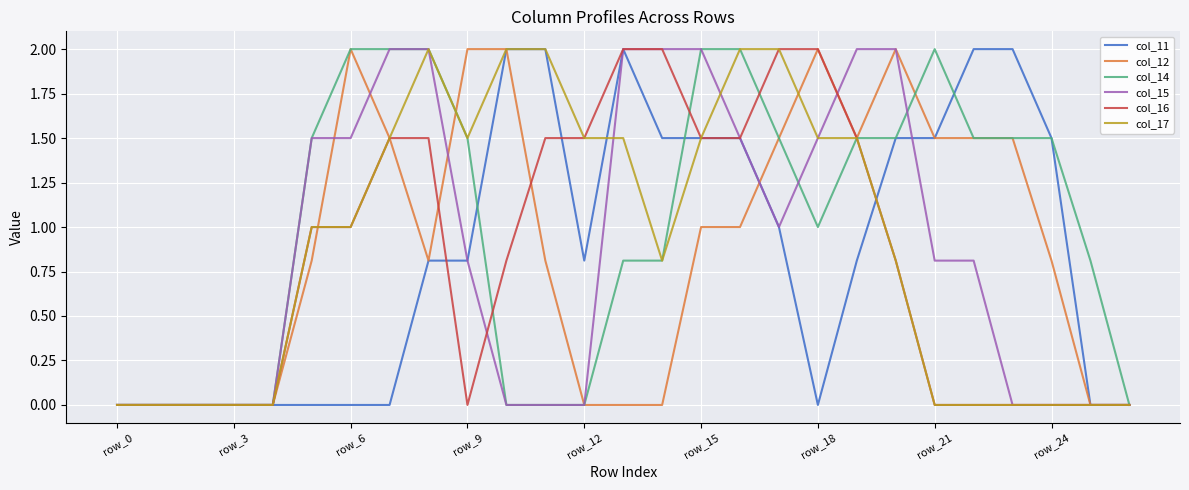

What is the greatest value displayed?

2.0